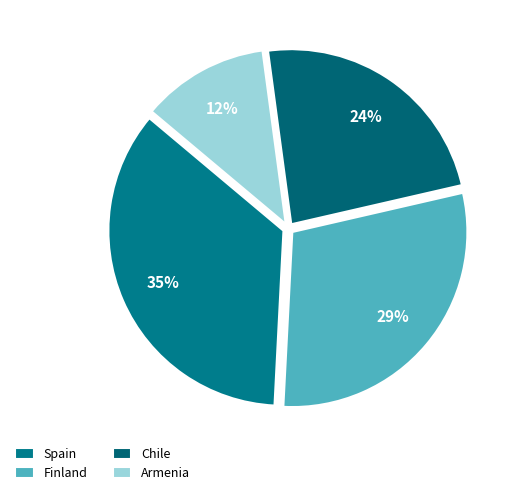

Does Spain represent more than half of the total?

No